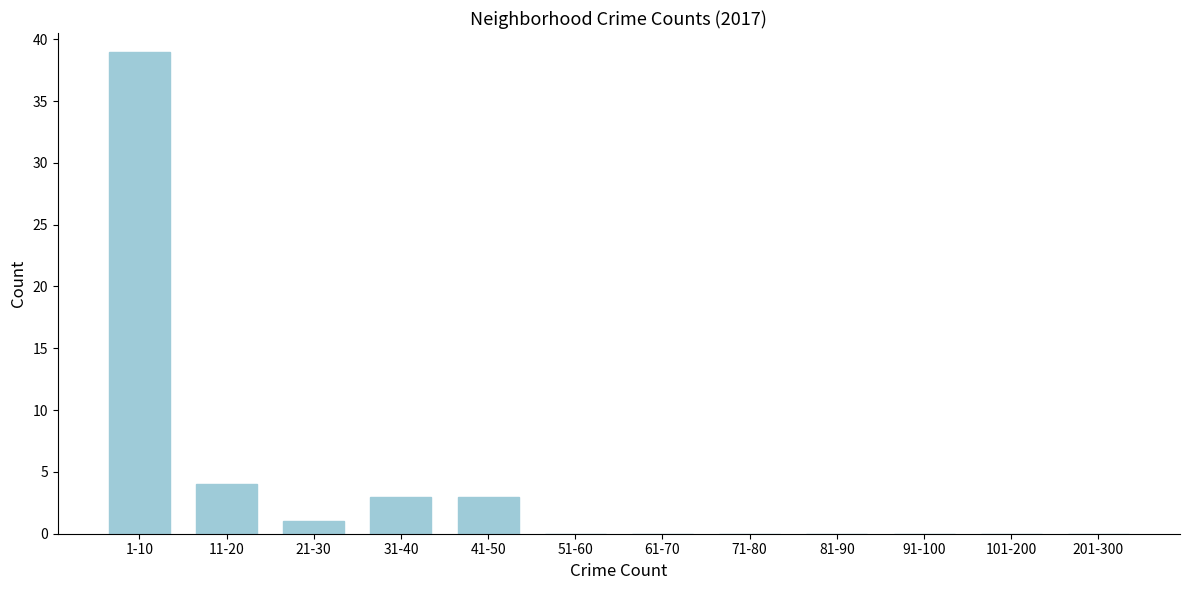

Reading left to right, what are all the values shown in this chart?

1-10=39	11-20=4	21-30=1	31-40=3	41-50=3	51-60=0	61-70=0	71-80=0	81-90=0	91-100=0	101-200=0	201-300=0